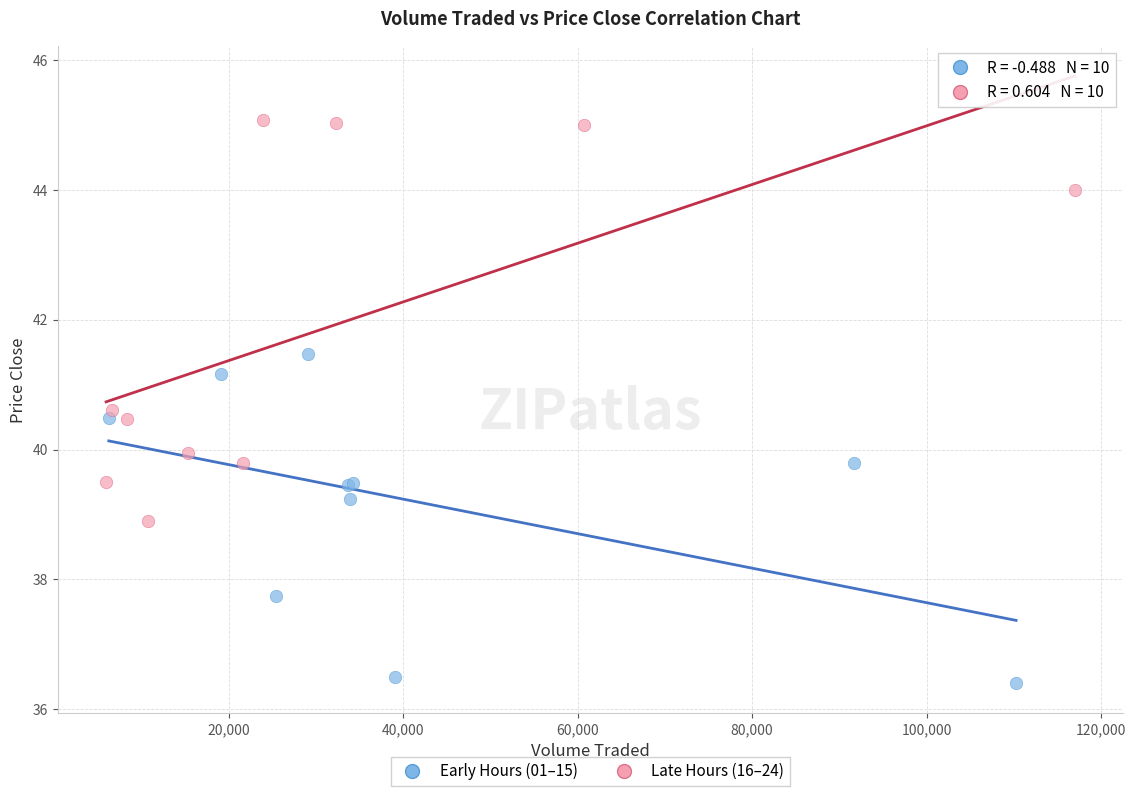

Which series has the largest Y range (max minus min)?

Late Hours (16–24)